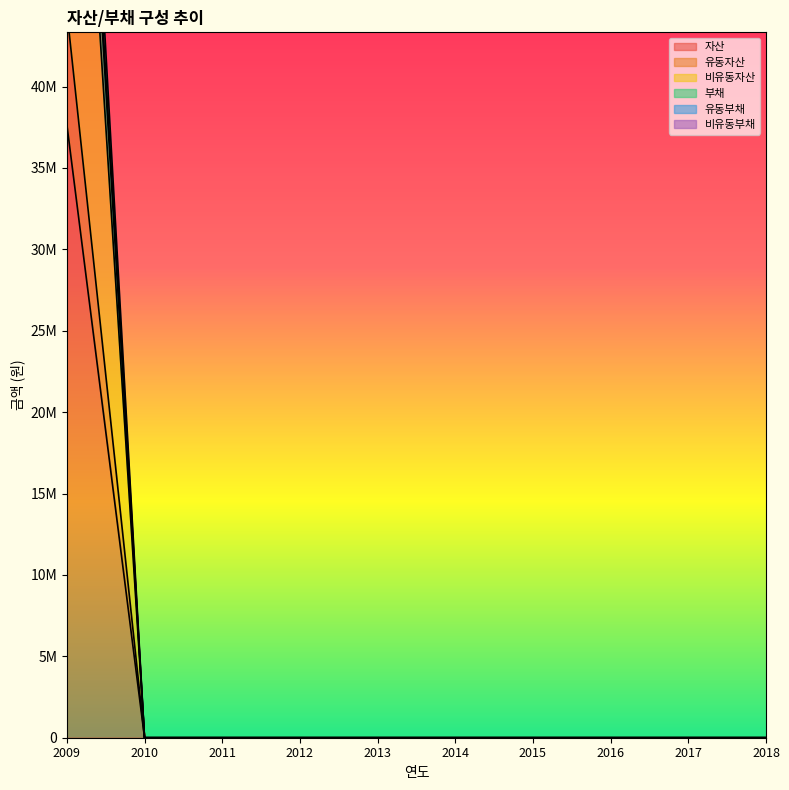

Count the number of categories in the chart.

10